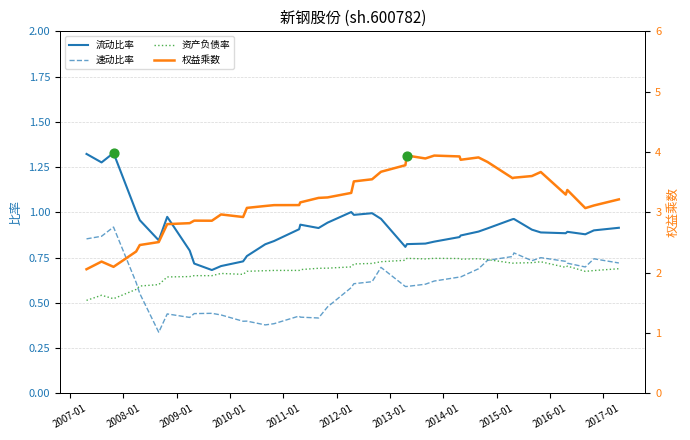

Is the value of 资产负债率 at 2013-01 greater than the value of 流动比率 at 37?

No